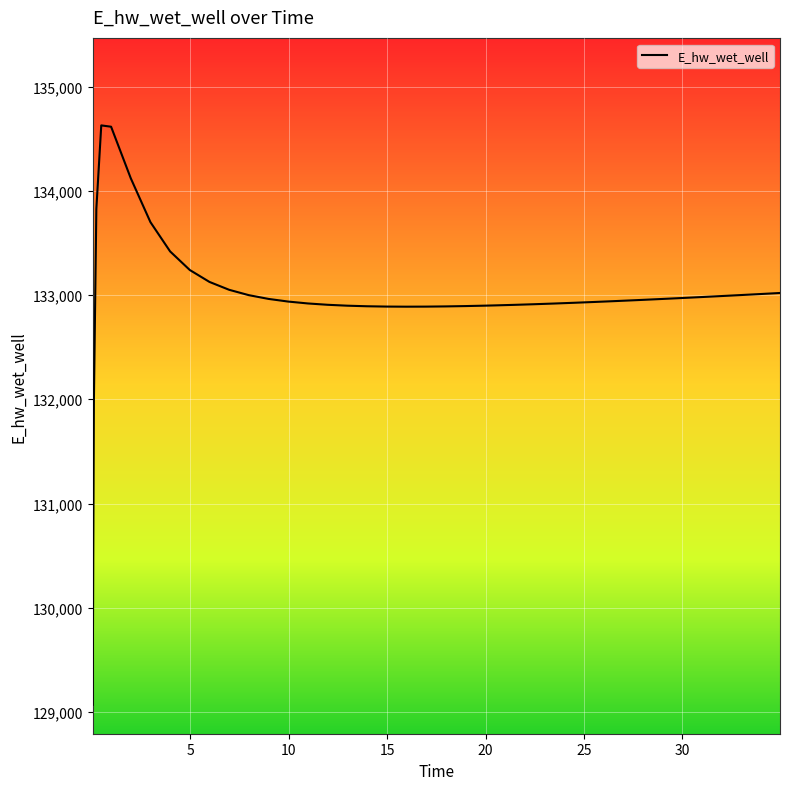

What is the smallest value displayed?

129070.3